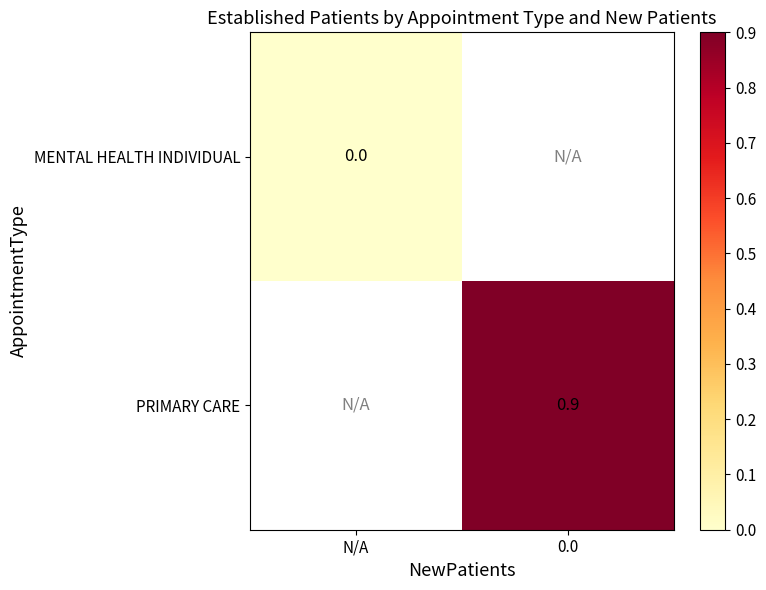

The value of PRIMARY CARE at 0.0 is 0.9. True or false?

True